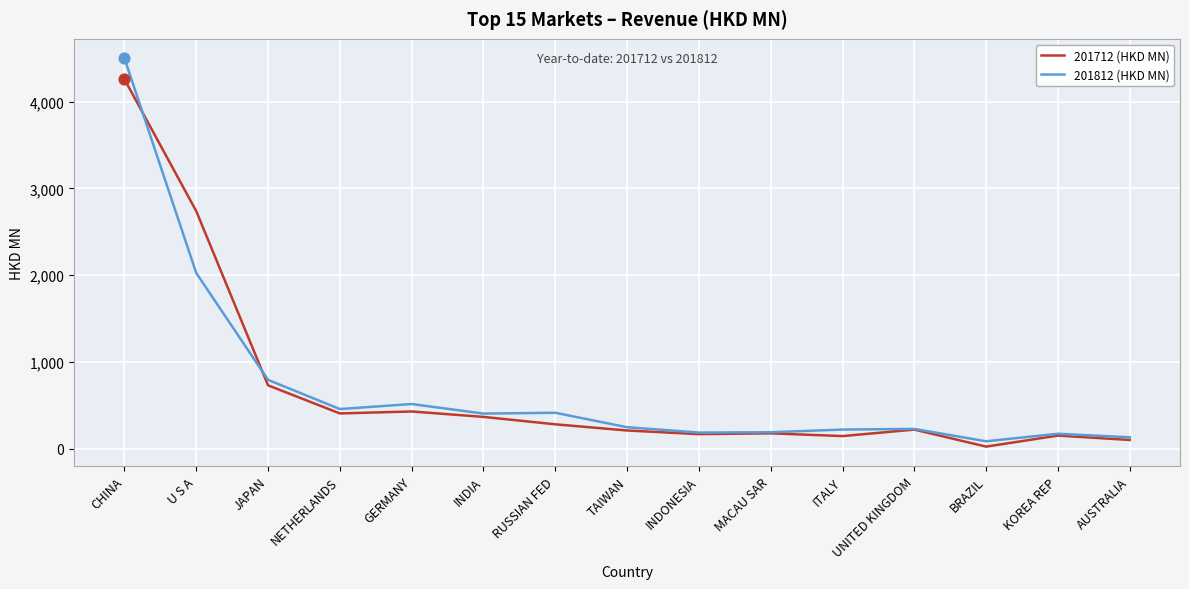

What are all the series names shown in the legend?

201712 (HKD MN), 201812 (HKD MN)